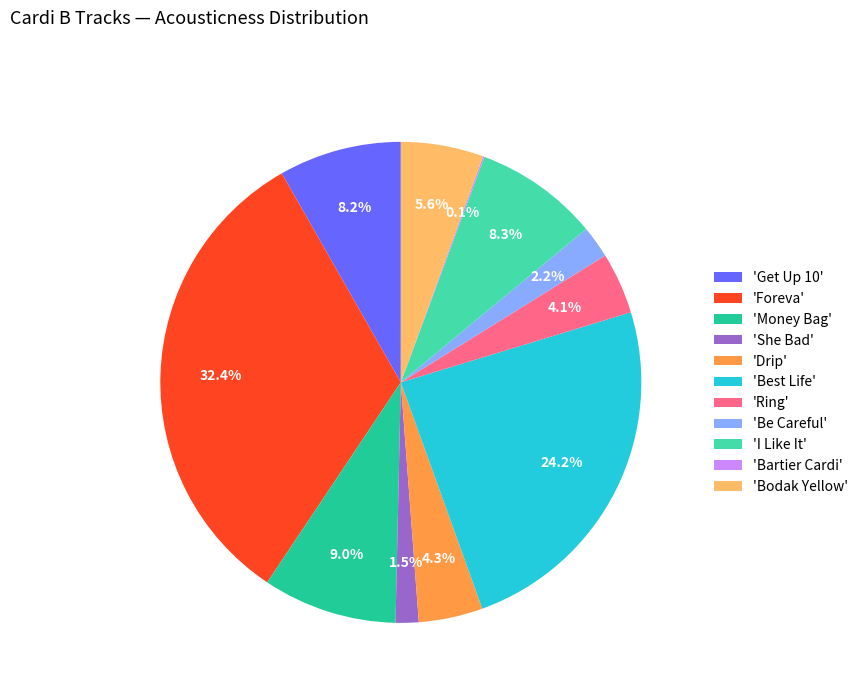

Which slice is the largest?

'Foreva'